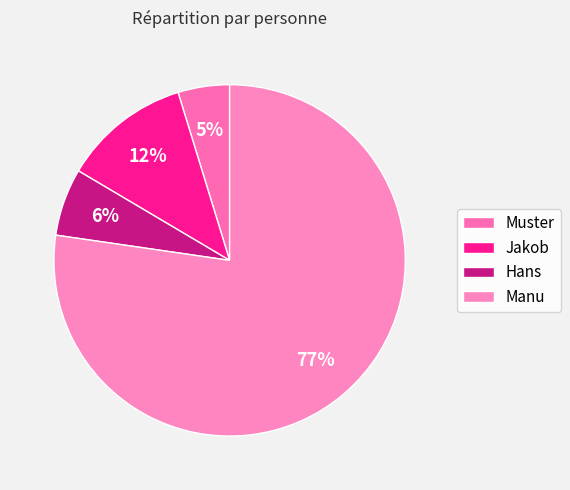

What is the smallest slice in the pie chart?

Muster